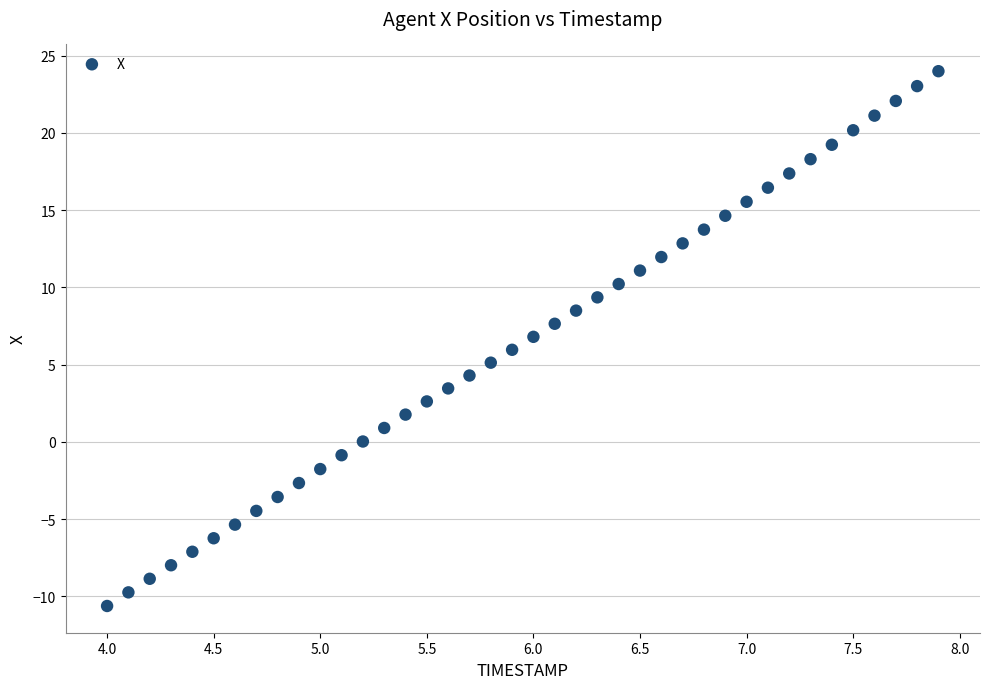

What is the range of X values (max minus min)?

3.9